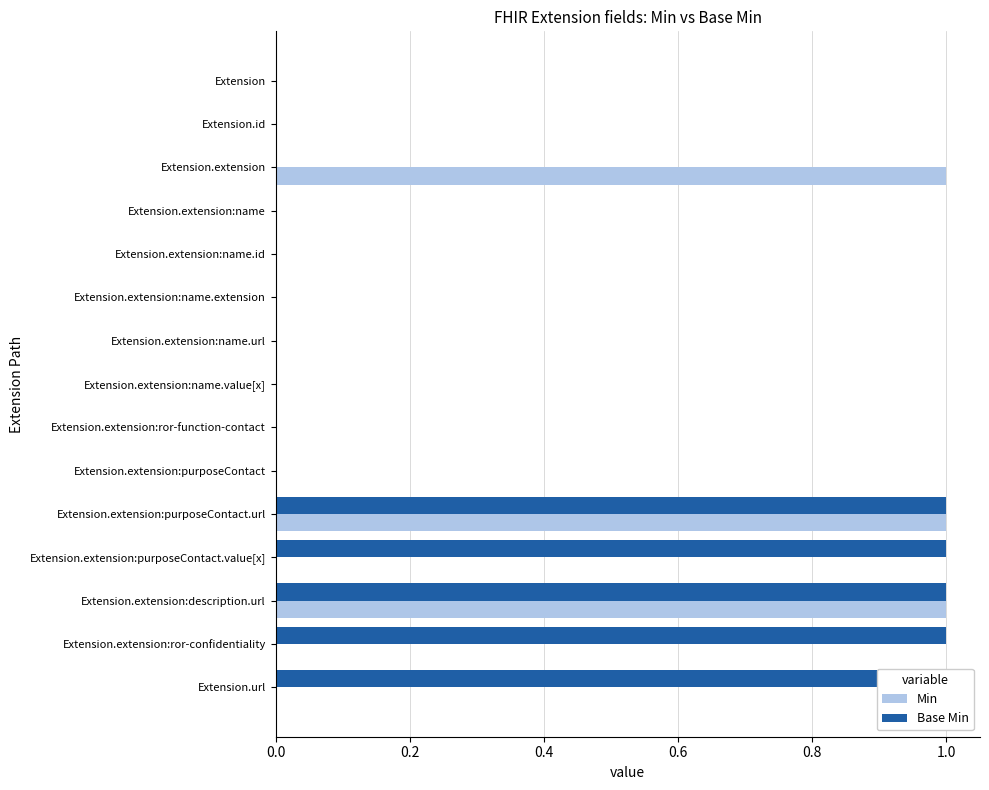

Rank the series by their average value, from lowest to highest.

Min, Base Min